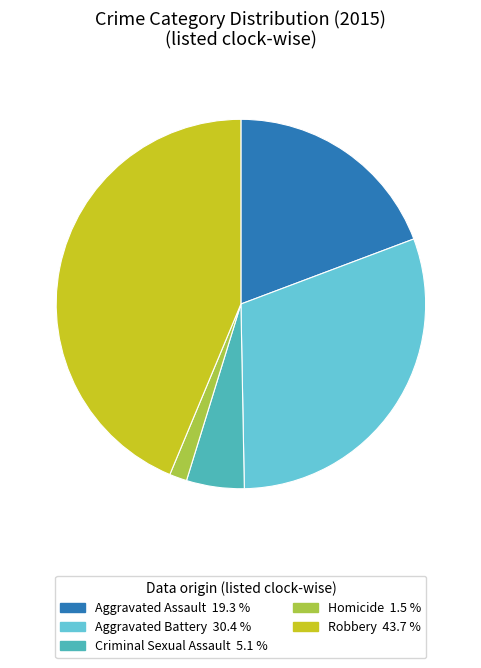

Do Aggravated Assault 19.3 % and Criminal Sexual Assault 5.1 % together represent more than half of the pie?

No